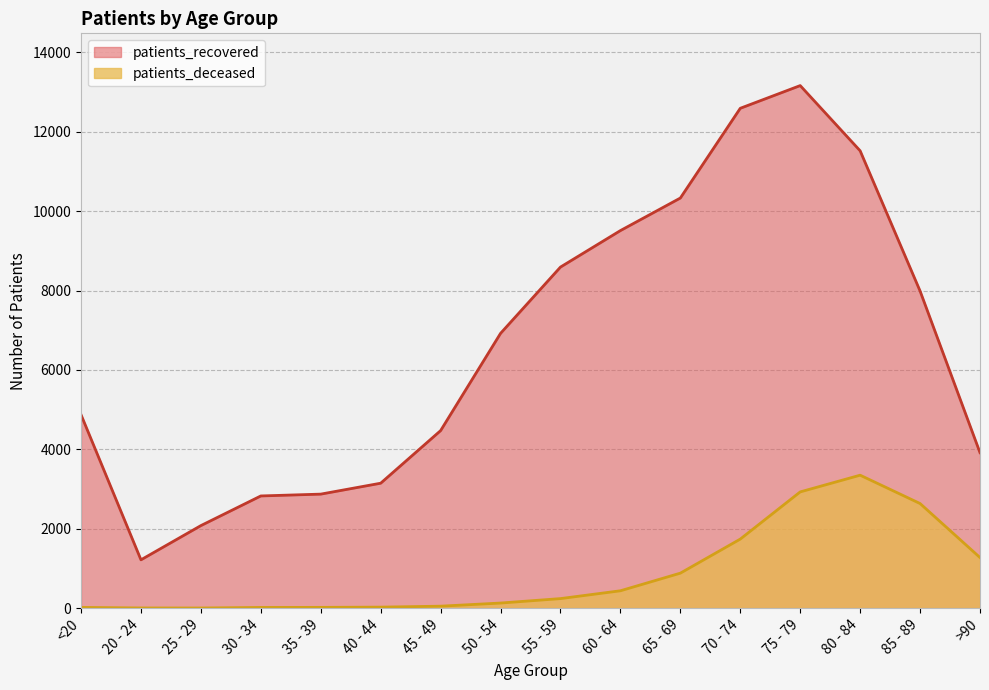

Where does the patients_recovered series first go above 6922?

55 - 59